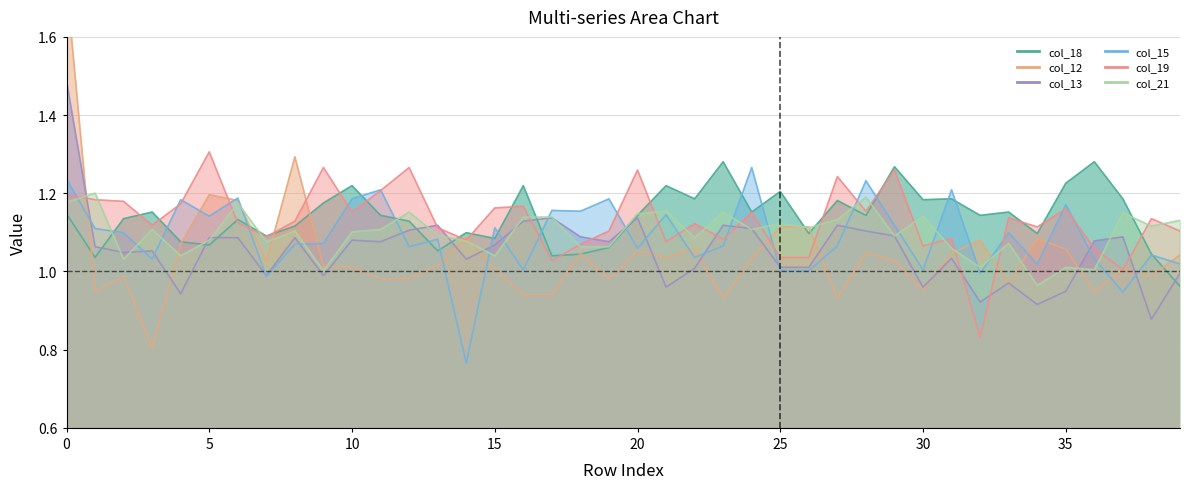

Where is col_18 nearest to the value 1?

1